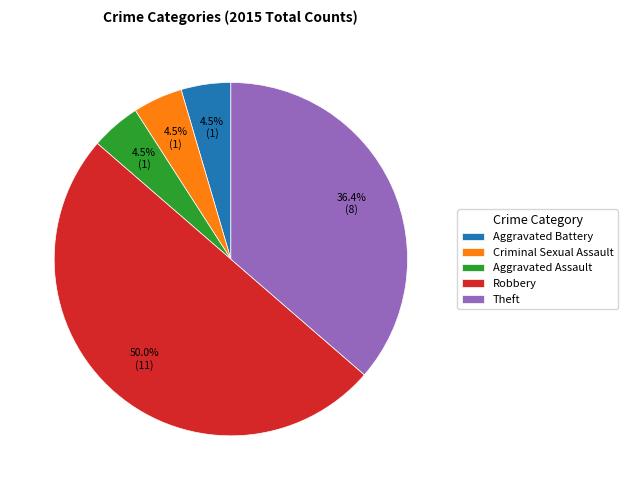

To the nearest percent, what is the average slice percentage?

20%